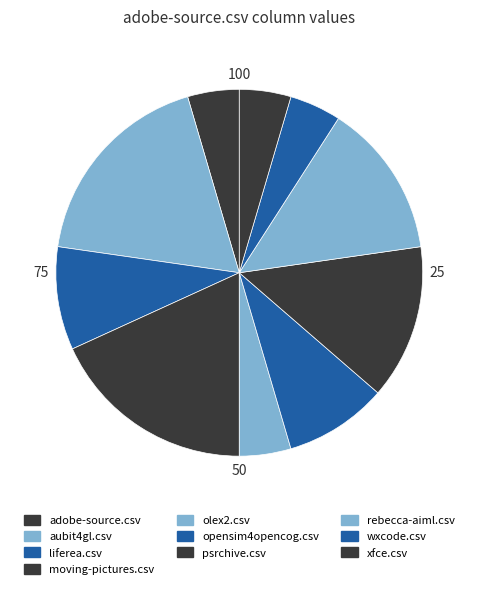

What is the ratio of the value at olex2.csv to the value at opensim4opencog.csv?

0.5